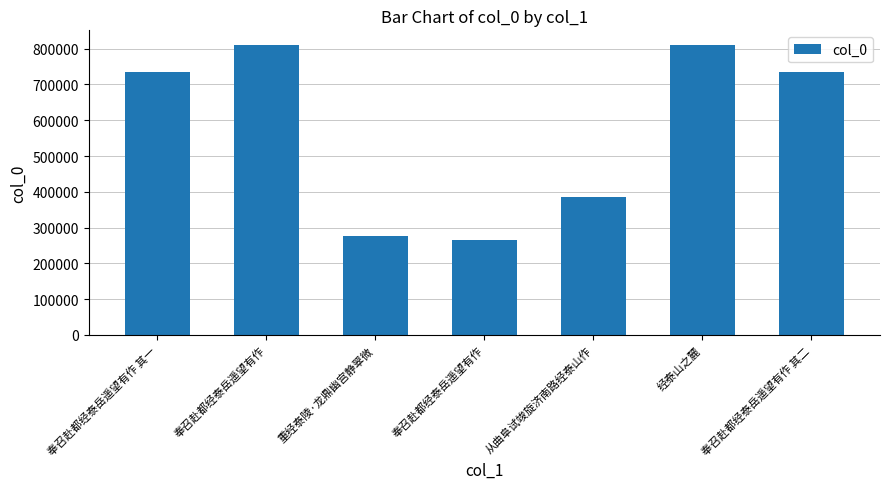

What is the sum of all values?

4019273